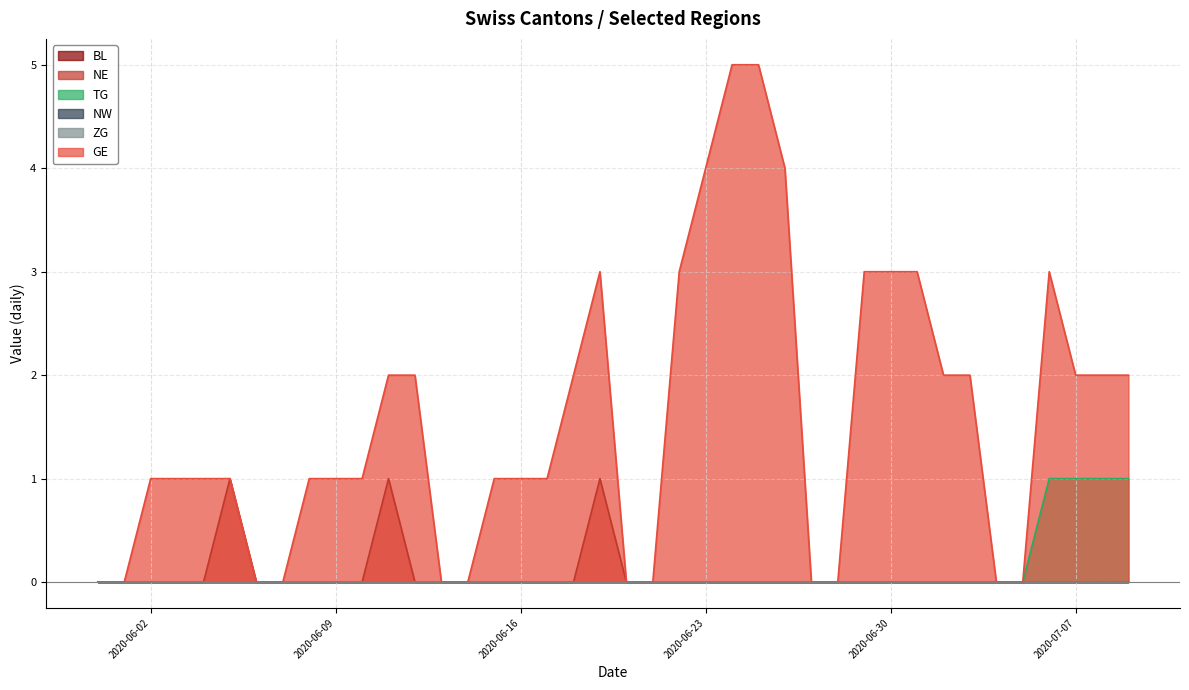

Which category has the highest value in the GE series?

2020-06-24